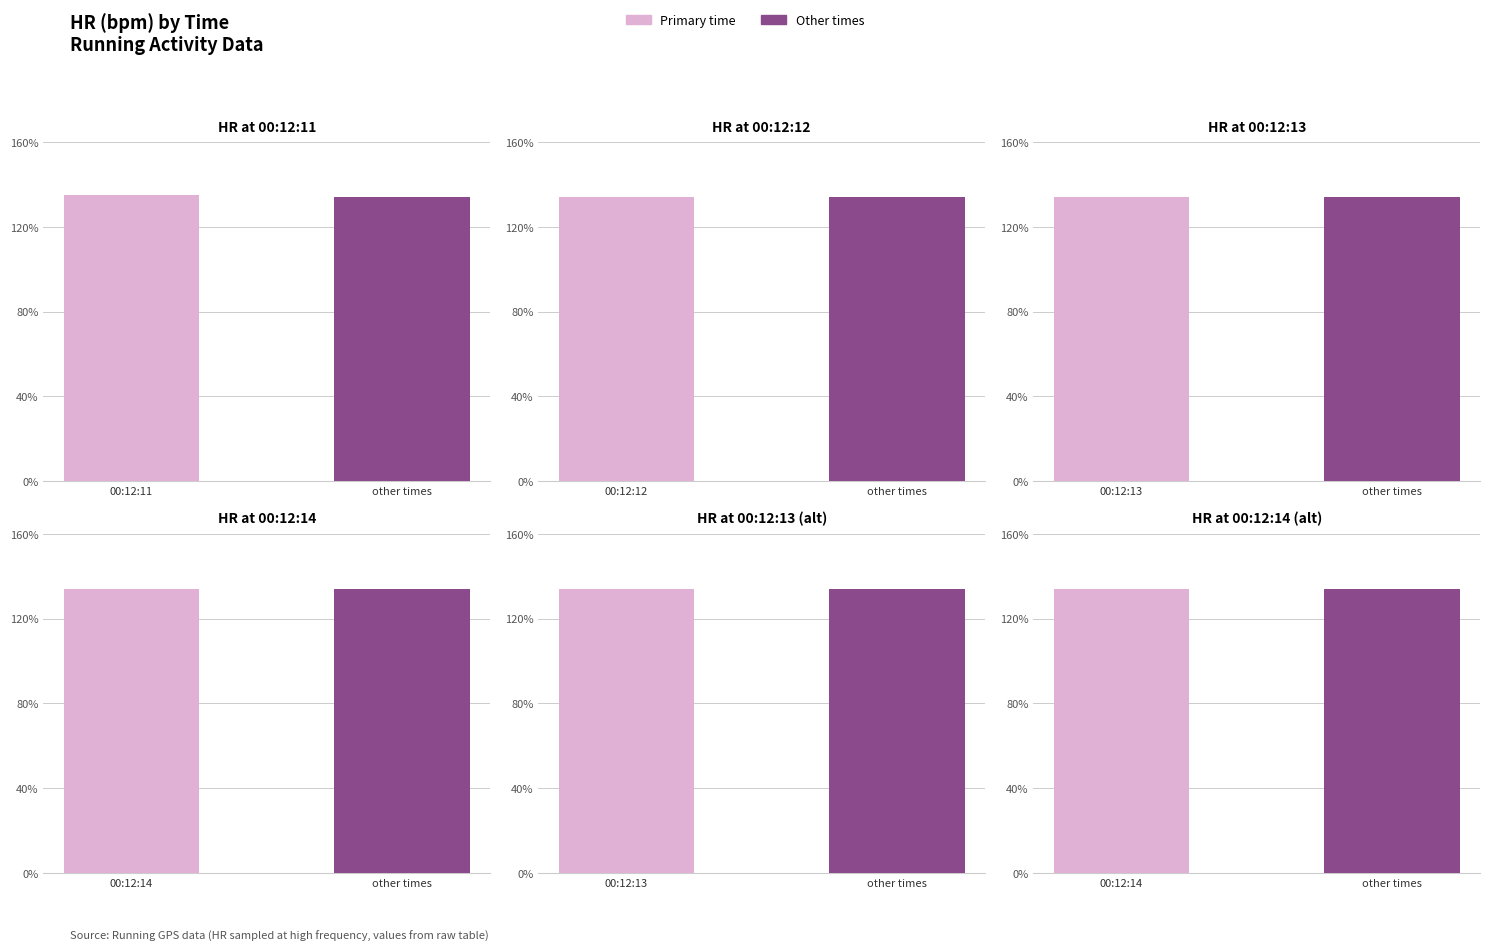

What is the difference between the maximum and minimum values?

1